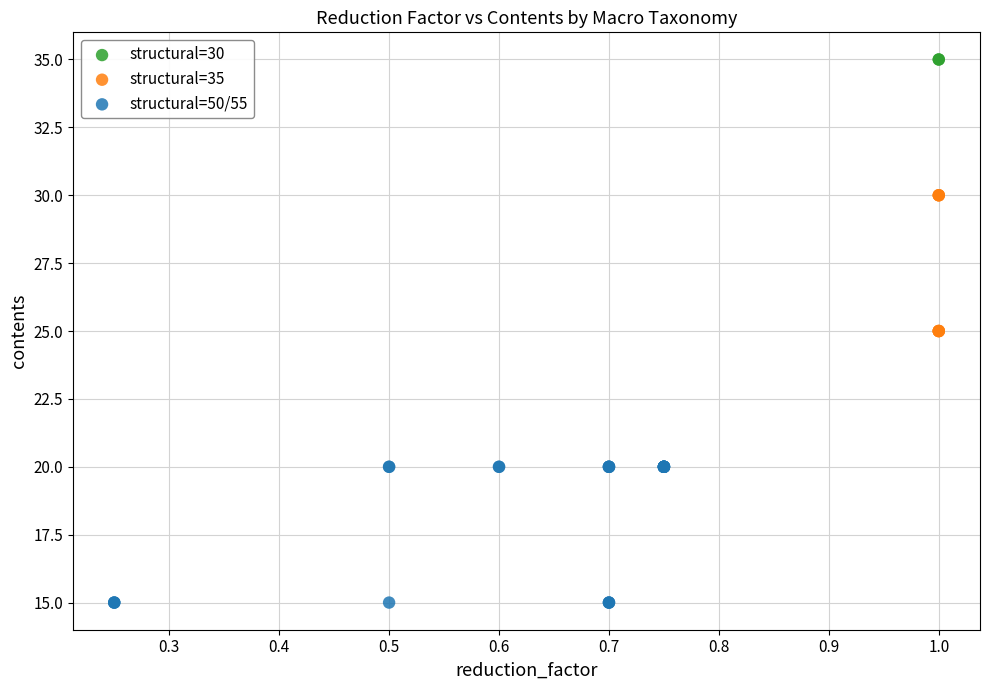

Which series contains the lowest Y value?

structural=50/55